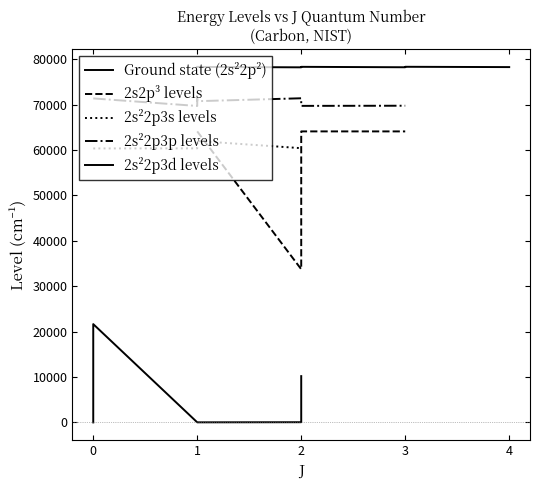

What is the sum of the 2s22p2 (3P) values at 2 and 0?

43.4